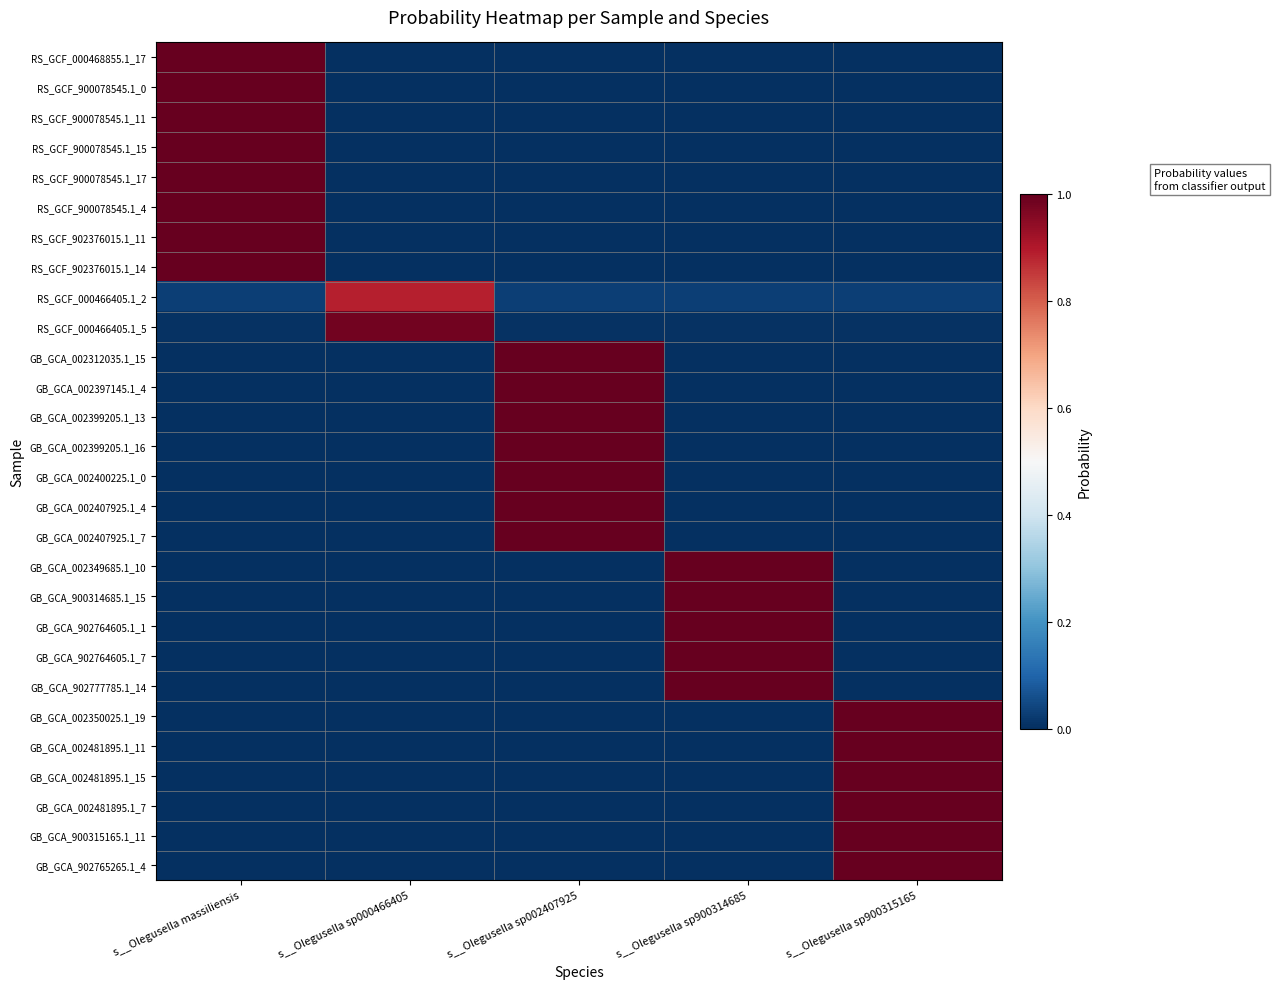

Between s__Olegusella sp900314685 and s__Olegusella massiliensis, which is larger?

s__Olegusella massiliensis